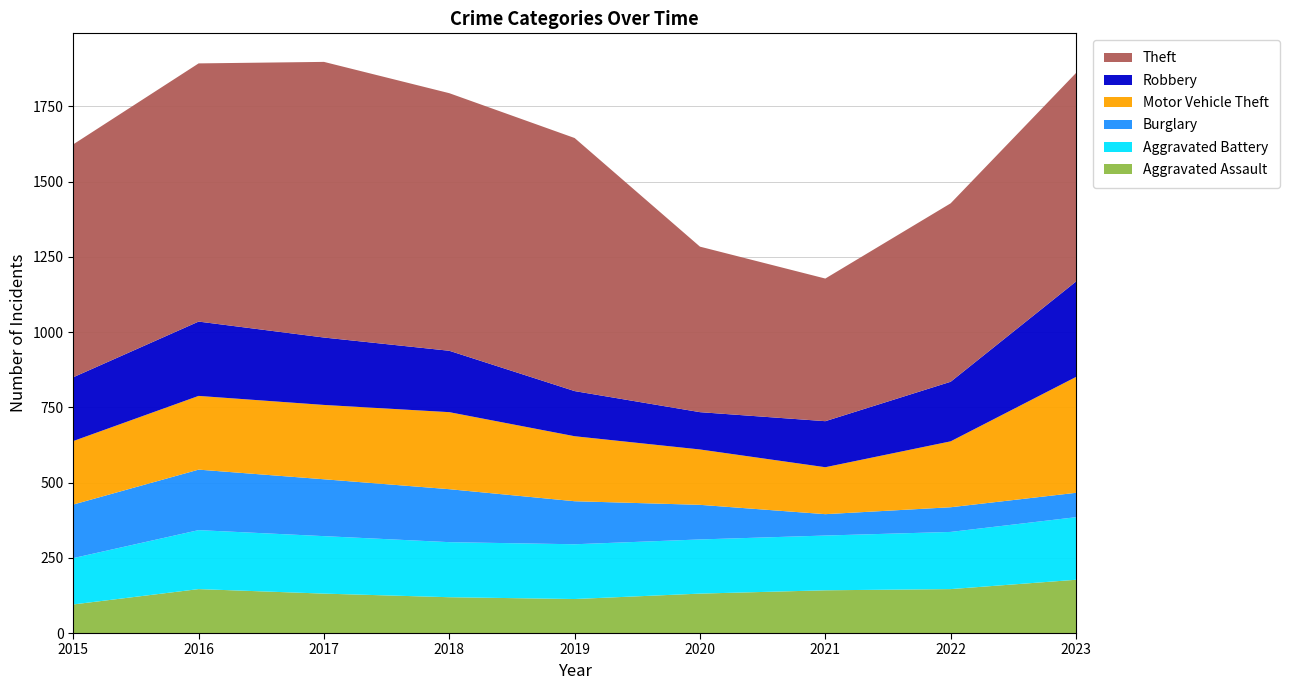

Reading left to right, transcribe all the data shown in this chart.

Aggravated Assault: 2015=95	2016=146	2017=131	2018=119	2019=113	2020=131	2021=142	2022=146	2023=177
Aggravated Battery: 2015=154	2016=196	2017=191	2018=183	2019=182	2020=180	2021=182	2022=190	2023=208
Burglary: 2015=178	2016=201	2017=189	2018=176	2019=143	2020=115	2021=71	2022=82	2023=81
Motor Vehicle Theft: 2015=211	2016=245	2017=247	2018=256	2019=216	2020=184	2021=156	2022=219	2023=385
Robbery: 2015=212	2016=247	2017=224	2018=204	2019=150	2020=124	2021=153	2022=198	2023=317
Theft: 2015=774	2016=858	2017=916	2018=856	2019=841	2020=550	2021=474	2022=593	2023=693